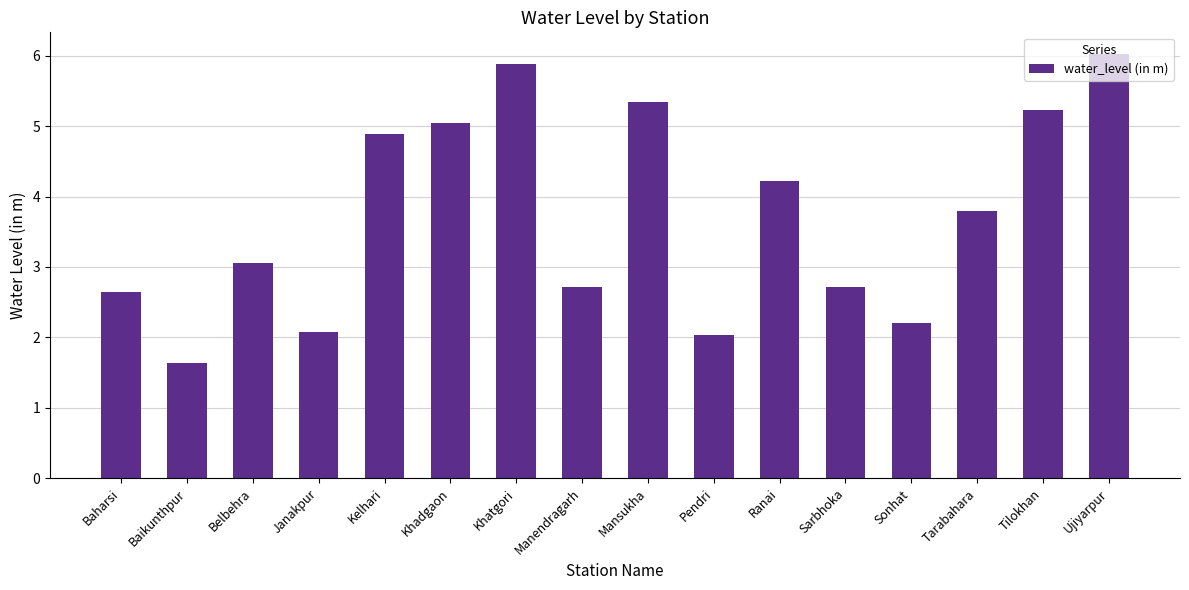

How many categories are shown in the chart?

16